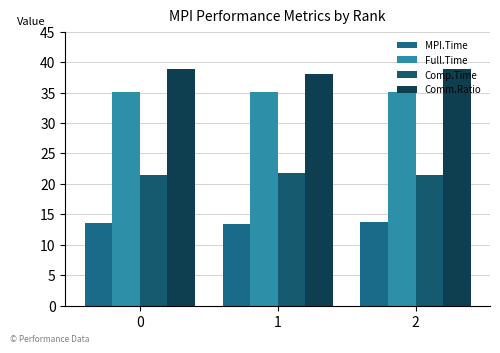

Reading right to left, transcribe all the data shown in this chart.

MPI.Time: 13.7	13.4	13.6
Full.Time: 35.2	35.2	35.2
Comp.Time: 21.5	21.8	21.5
Comm.Ratio: 38.9	38.1	38.8